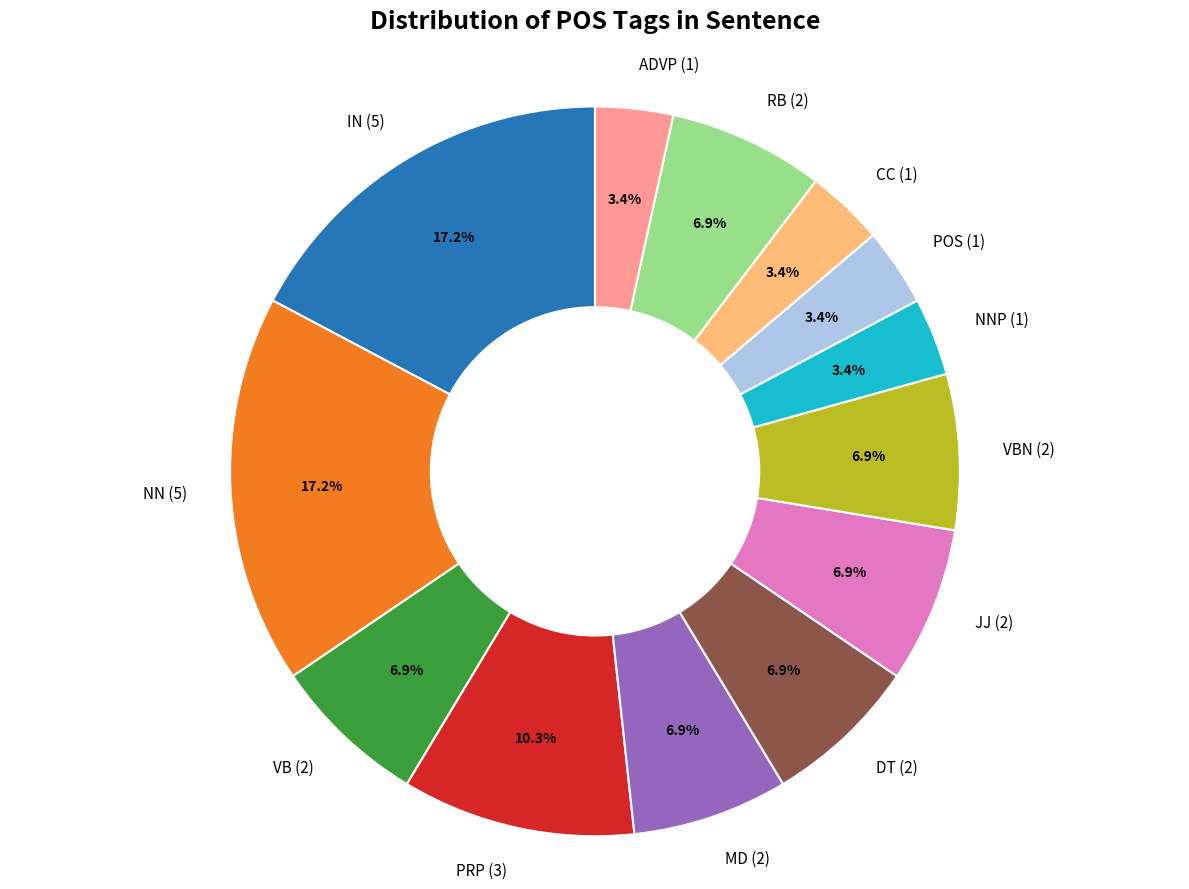

Is PRP (3) the majority of the pie?

No